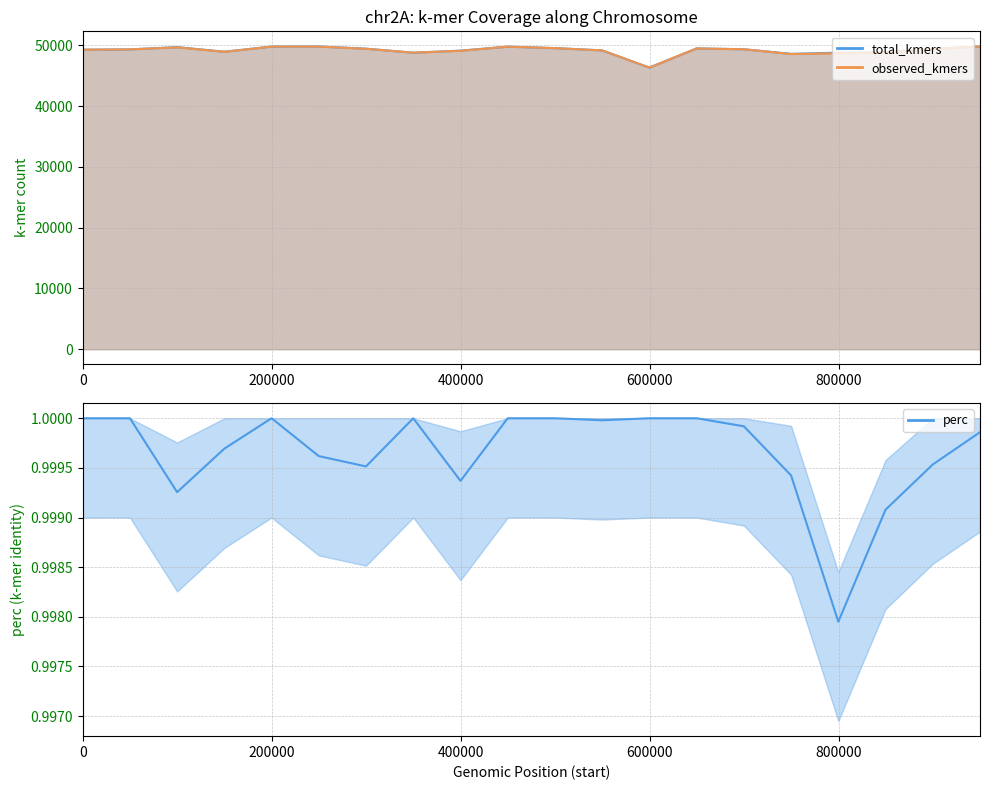

What is the difference between the second highest and minimum values in the total_kmers series?

3469